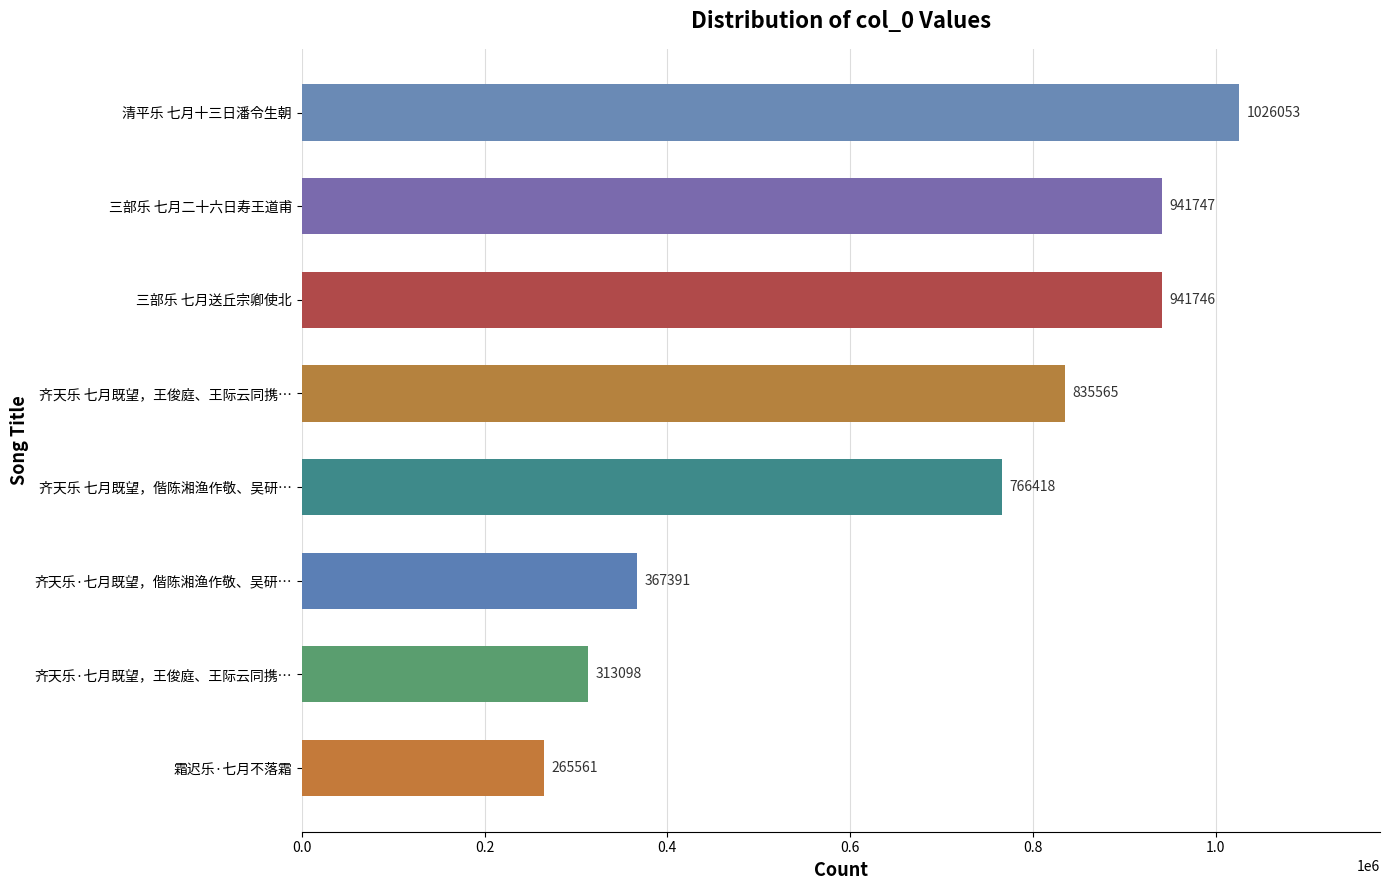

Which category has the lowest value across all series?

霜迟乐·七月不落霜